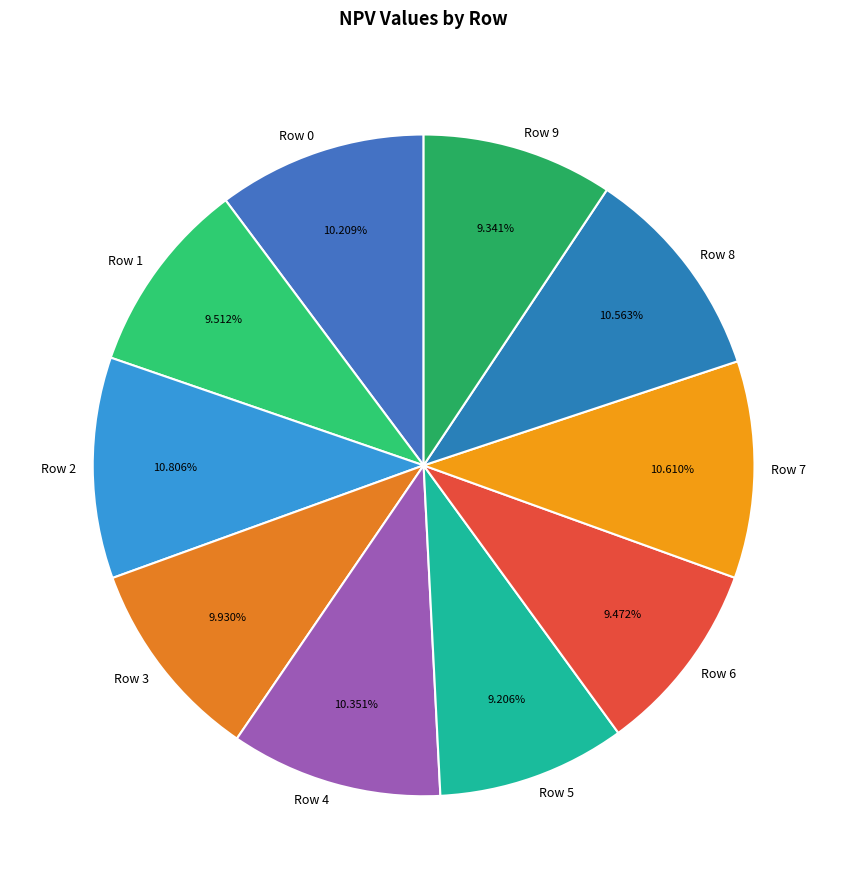

Is Row 0 the majority of the pie?

No